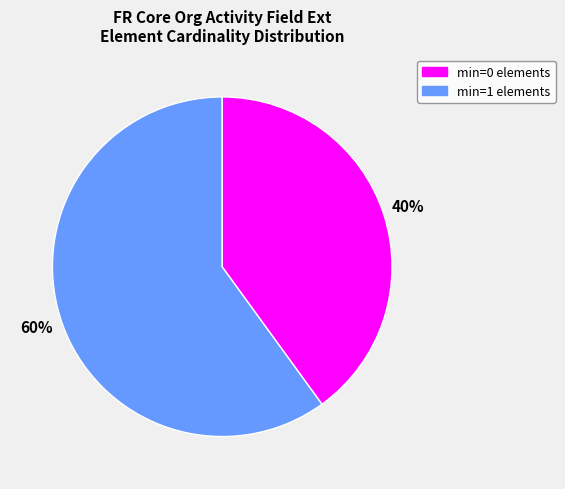

To the nearest percent, what is the average slice percentage?

50%